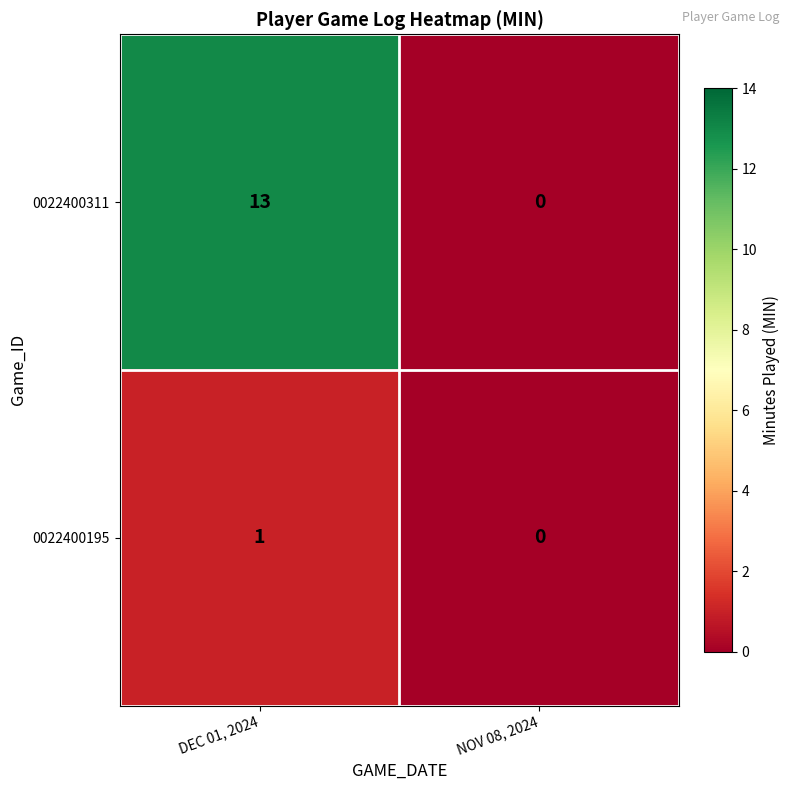

Is it true that 0022400311 equals 18 at DEC 01, 2024?

False